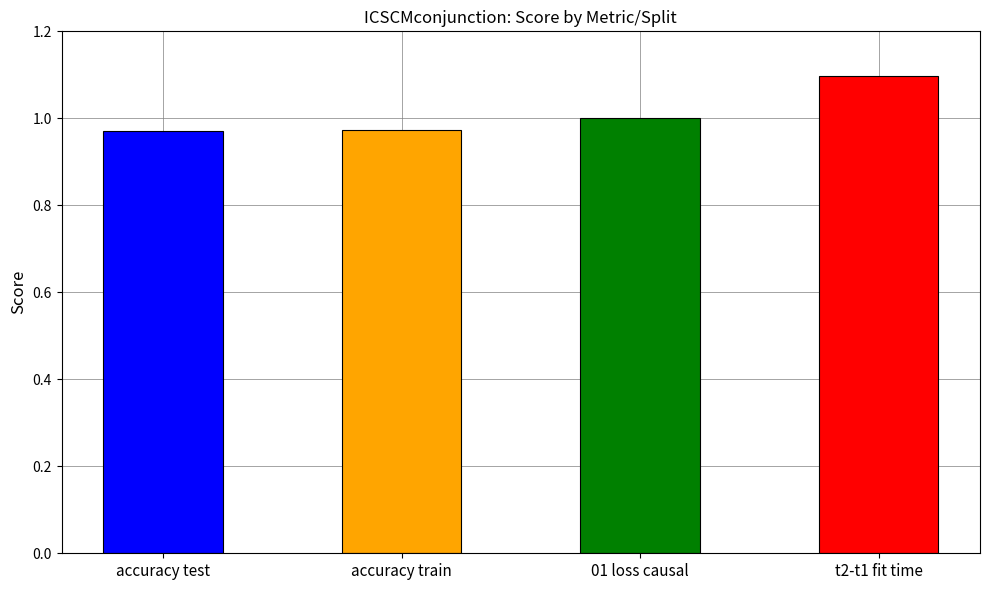

Reading right to left, extract all data points from this chart.

1.1	1.0	1.0	1.0